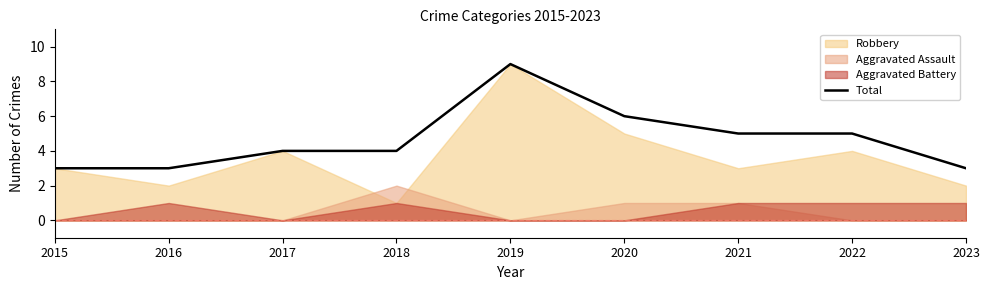

True or false: Total has a value of 2 at 2023.

False